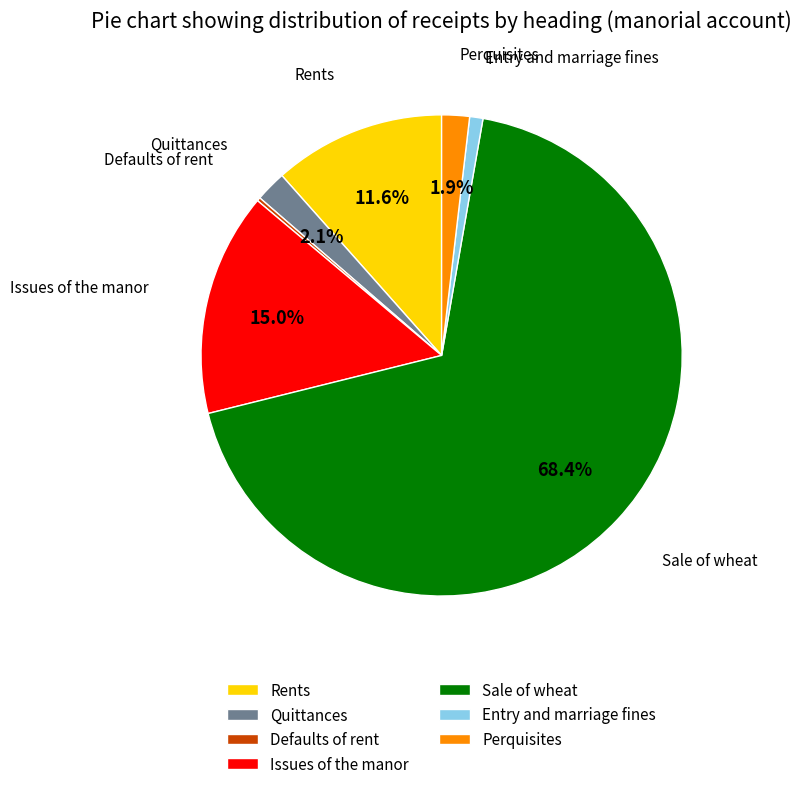

Between Issues of the manor and Rents, which is larger?

Issues of the manor